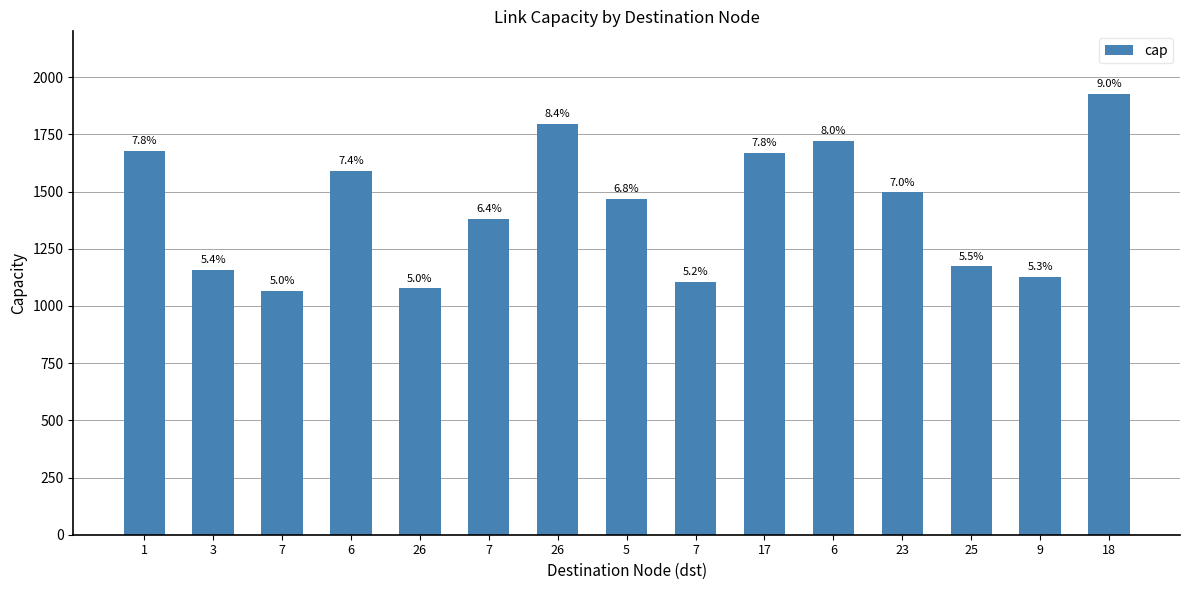

List the labels in order of value, largest first.

18, 26, 6, 1, 17, 6, 23, 5, 7, 25, 3, 9, 7, 26, 7